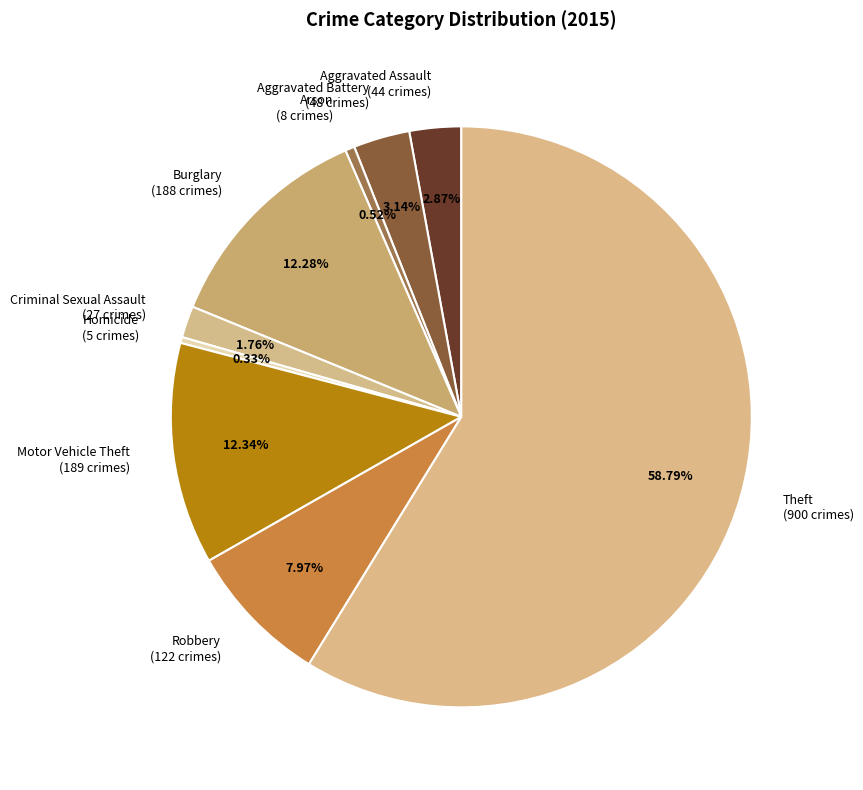

To the nearest percent, what is the difference between the largest and smallest slice percentages?

58%